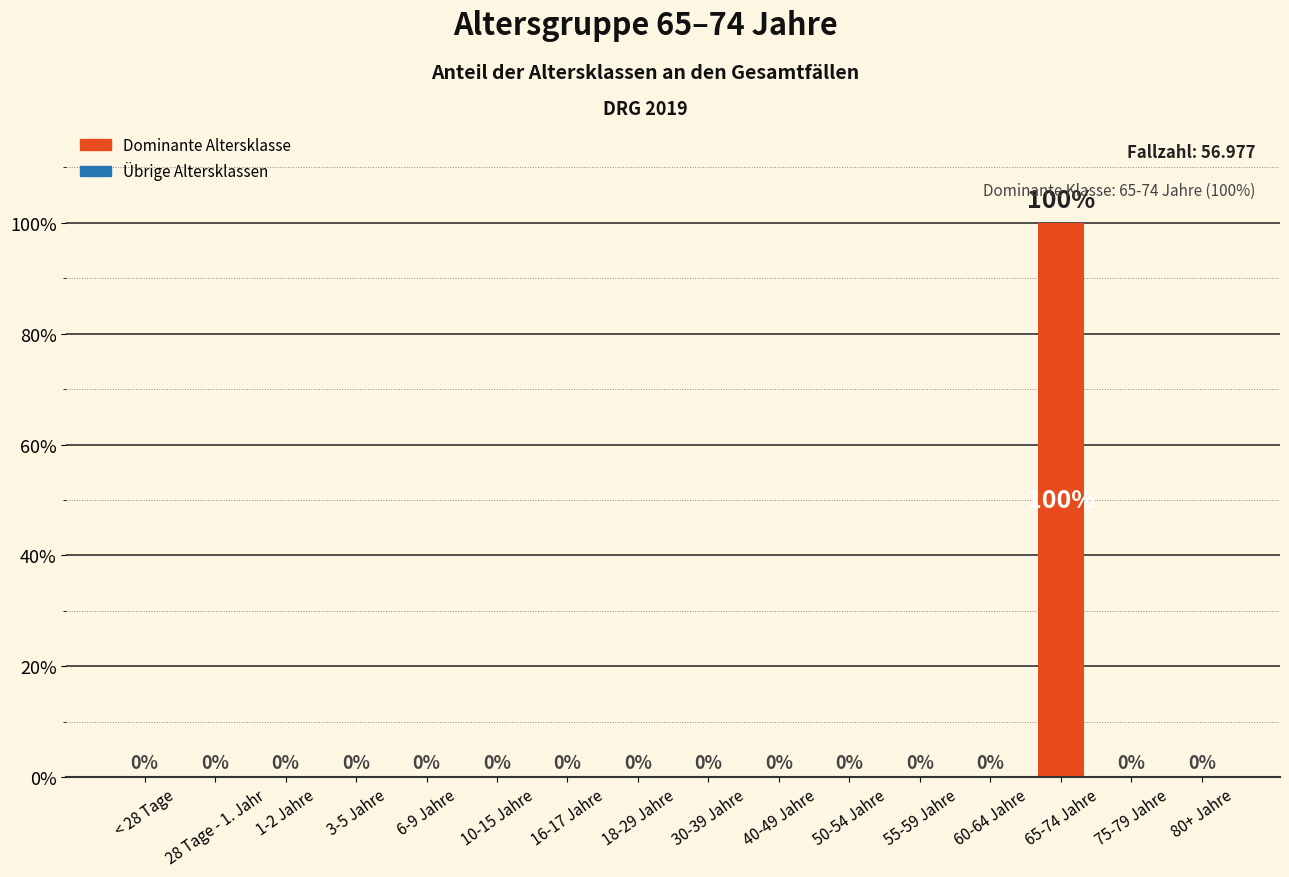

Is it true that the value at 80+ Jahre is 0?

True